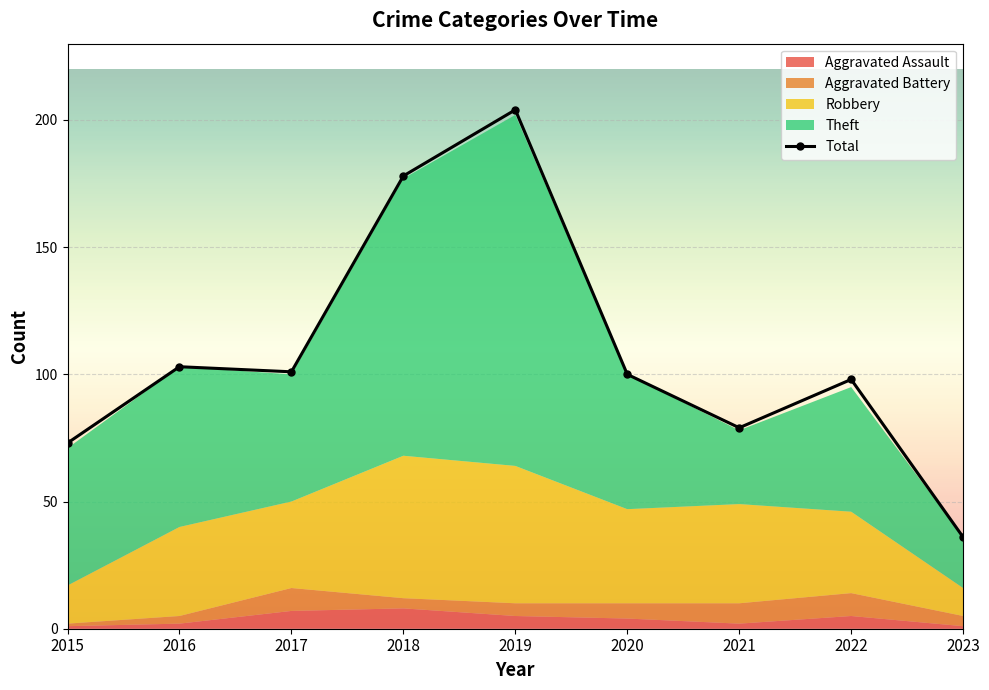

What is the maximum value shown in the chart?

204